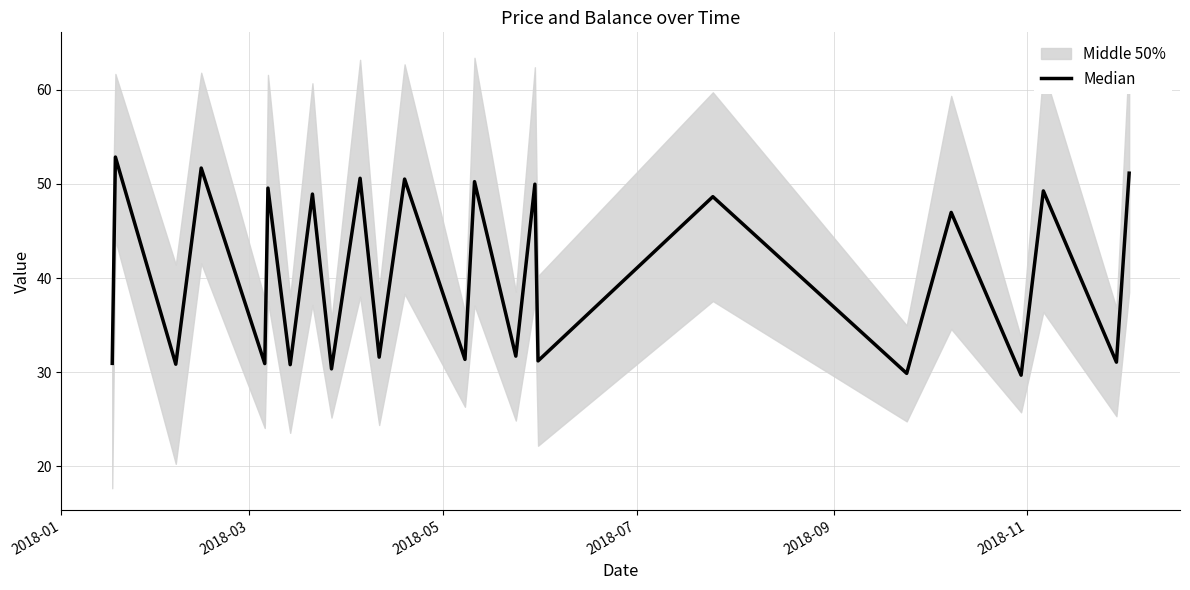

True or false: the data has more than 1 interior local peaks.

True